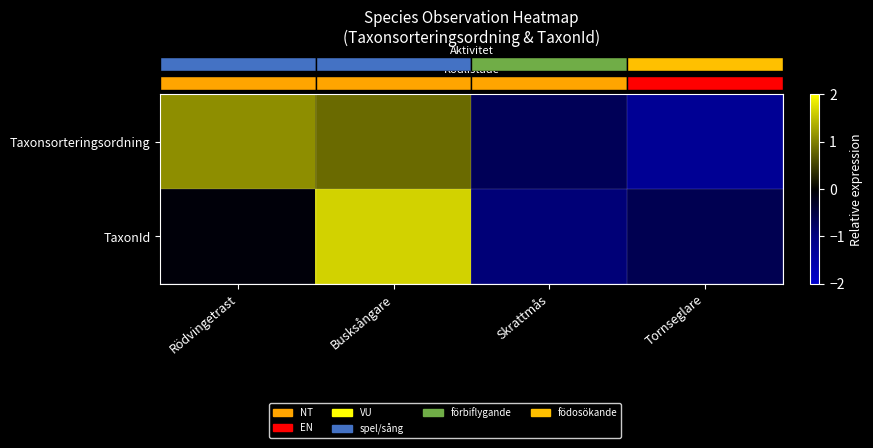

At which category is the sum across all series the highest?

Busksångare